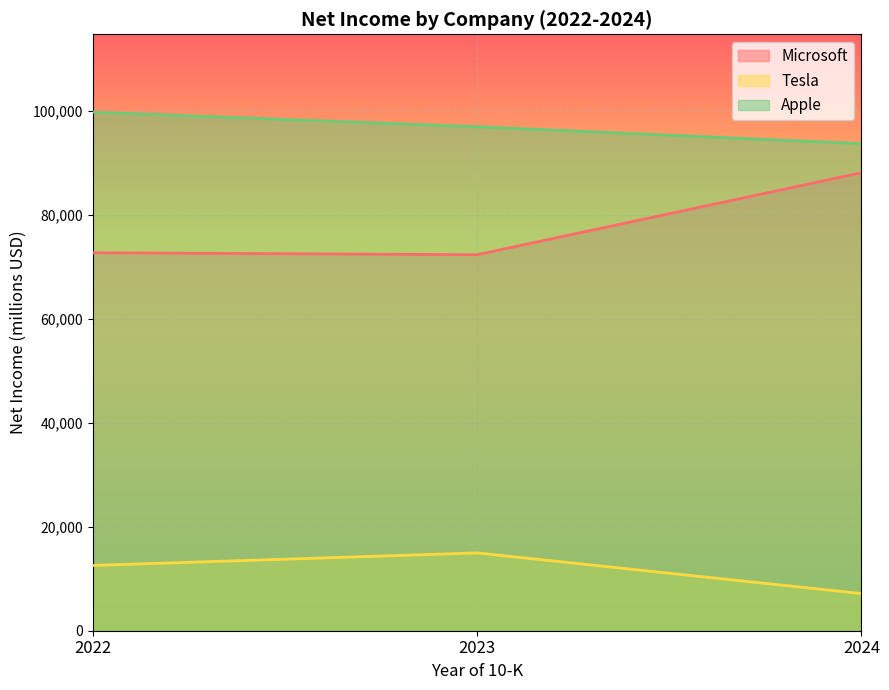

Does the chart display data point markers on the line(s)?

No